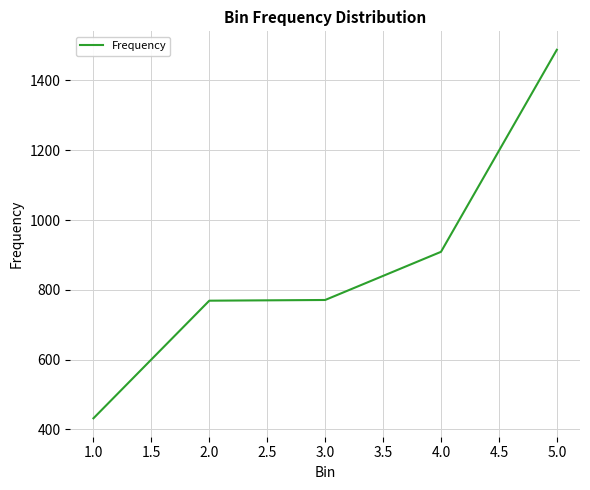

True or false: there are more than 2 points higher than both neighbors.

False